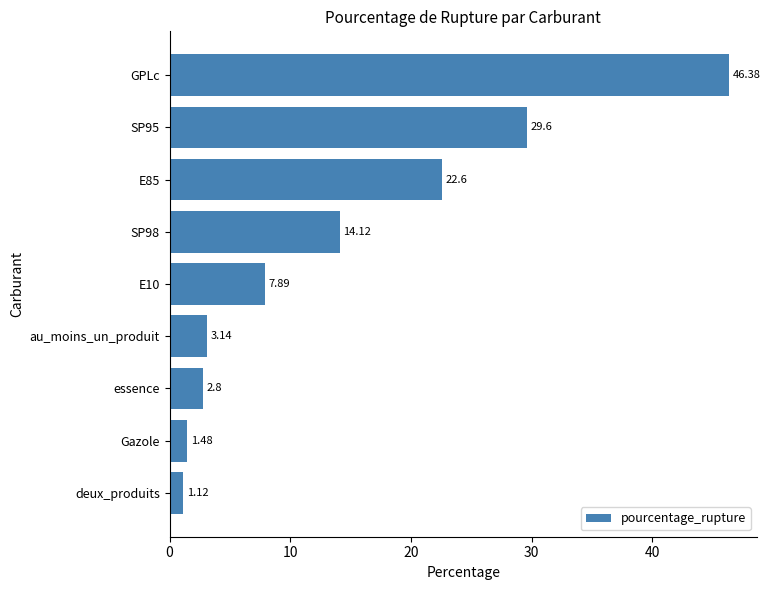

Where is the data nearest to the value 23?

E85